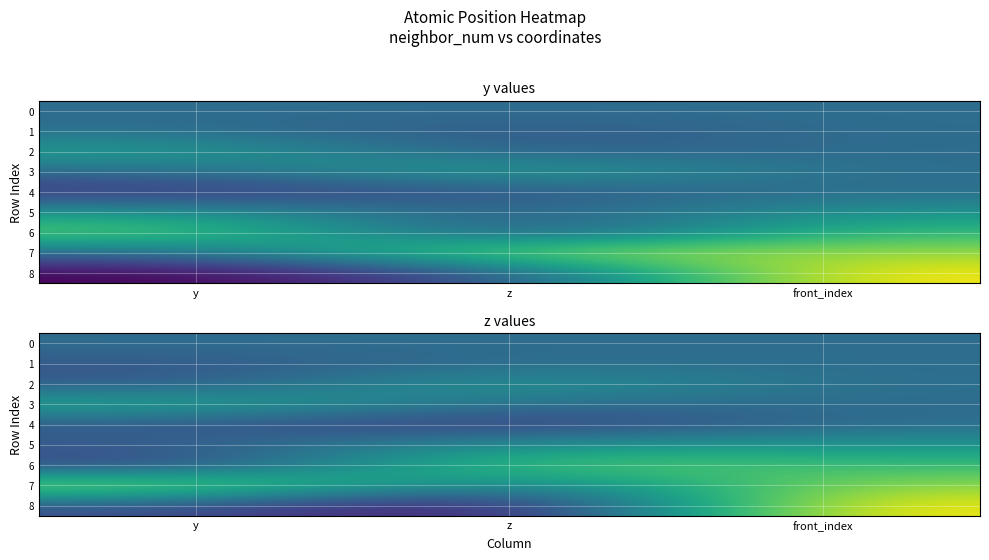

Which series has the largest range (max minus min)?

8